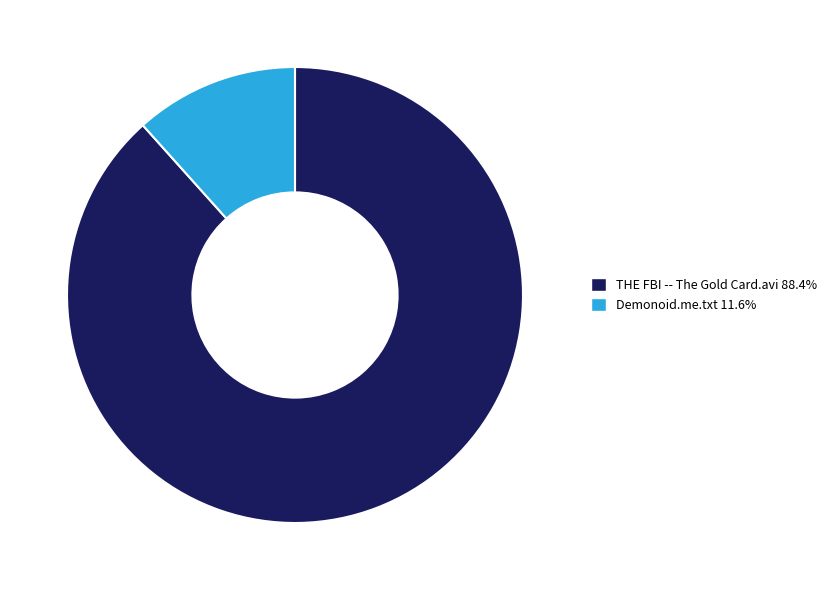

Is it true that Demonoid.me.txt is 23% of the pie?

False